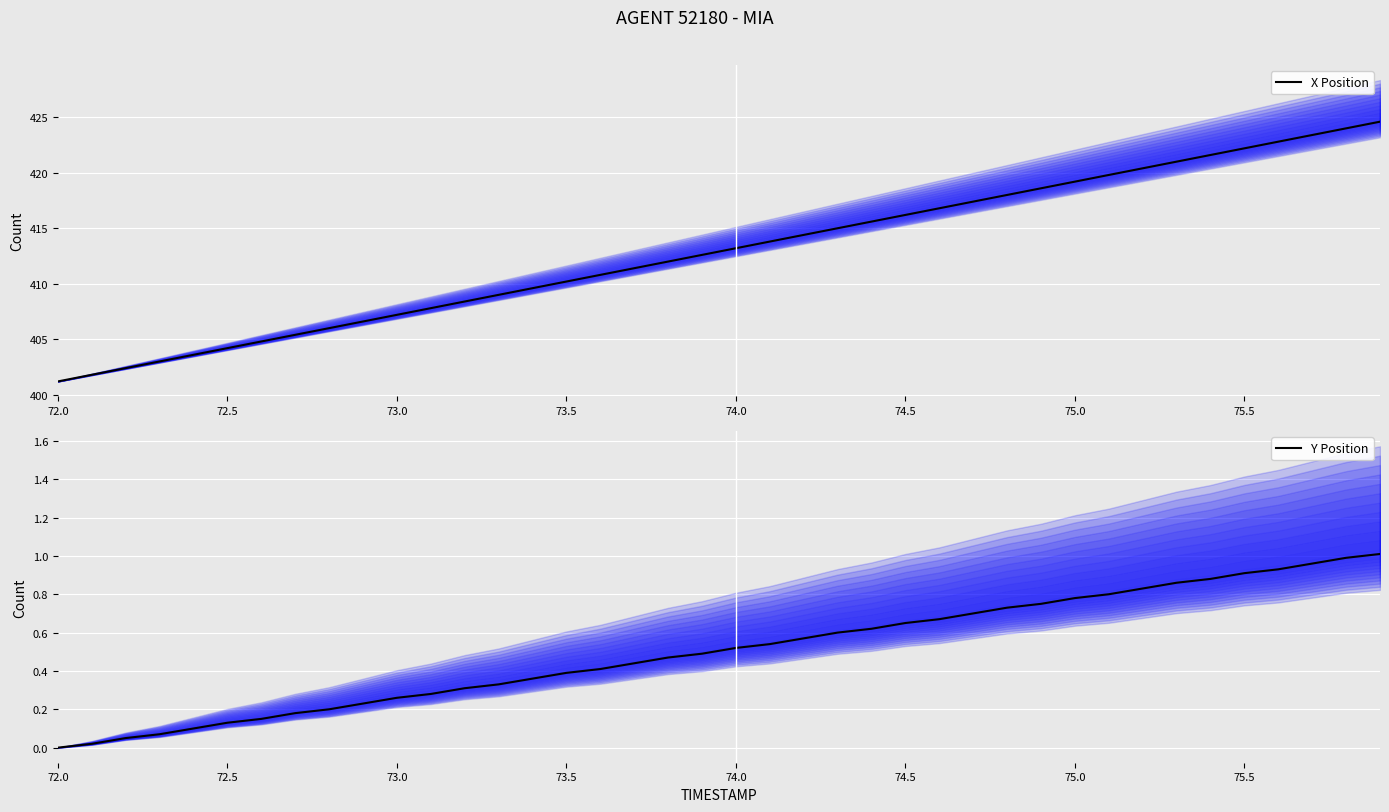

Is it true that X Position equals 677.3 at 75.0?

False